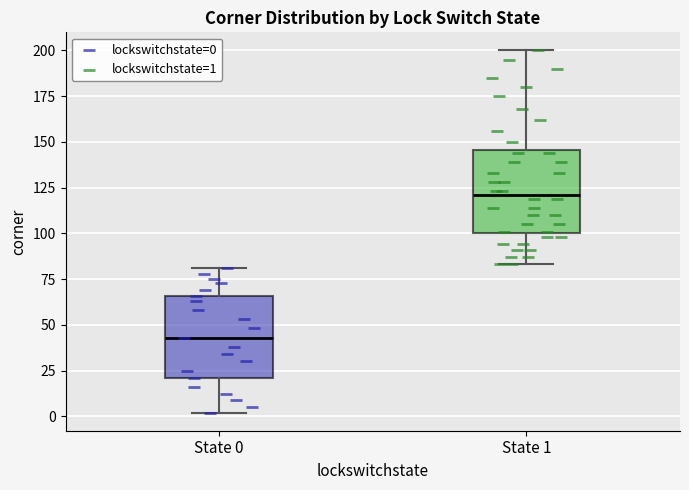

Reading left to right, read every box against the y-axis: the position of its median line, the range the box covers, and the ends of its whiskers. The values are not printed on the chart, so give them approximately, as read against the axis.

State 0: median 45, box 20 to 65, whiskers 0 to 80
State 1: median 120, box 100 to 145, whiskers 85 to 200